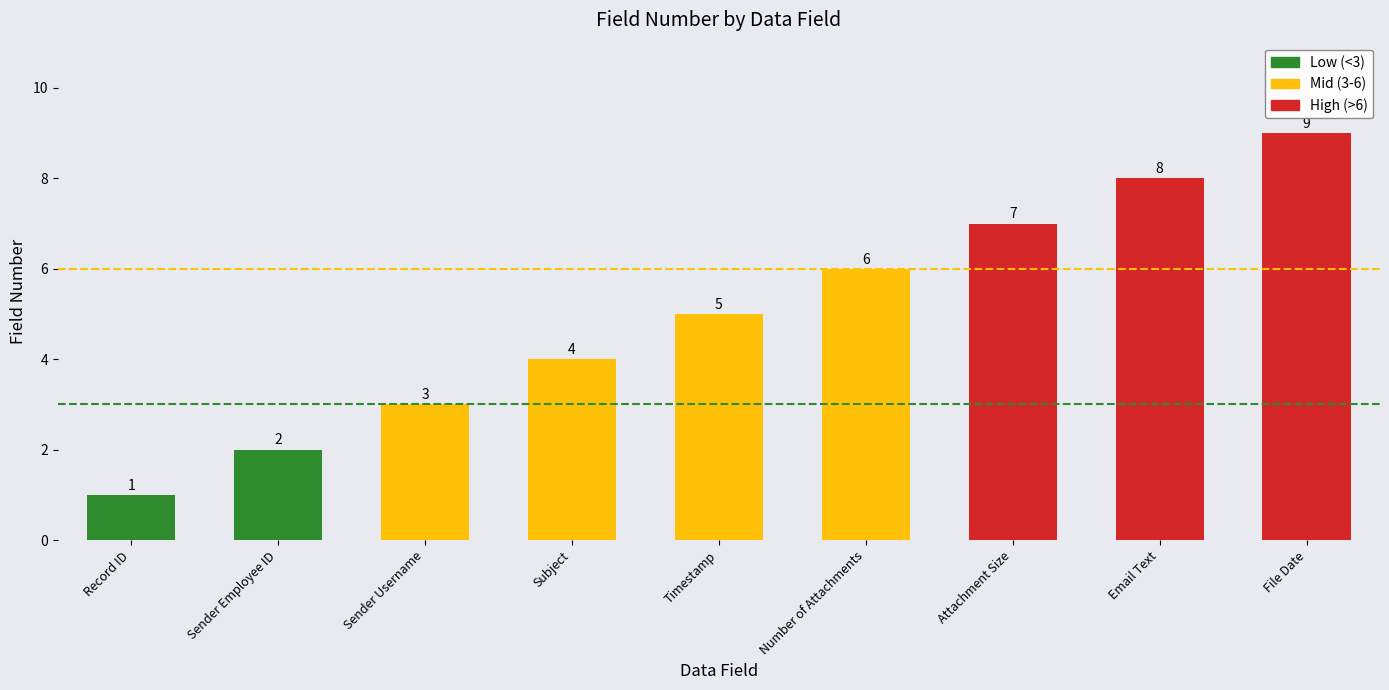

Rank the categories by value from lowest to highest.

Record ID, Sender Employee ID, Sender Username, Subject, Timestamp, Number of Attachments, Attachment Size, Email Text, File Date